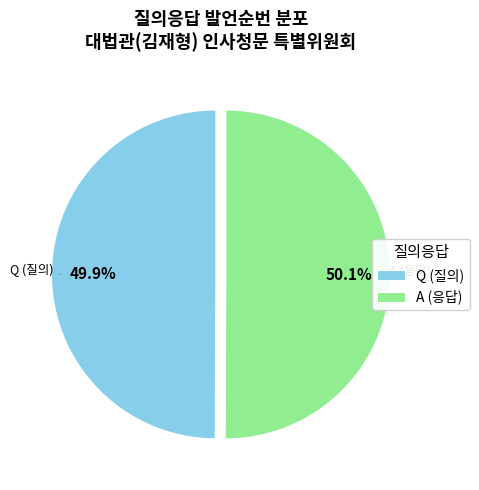

How many segments does this pie chart have?

2